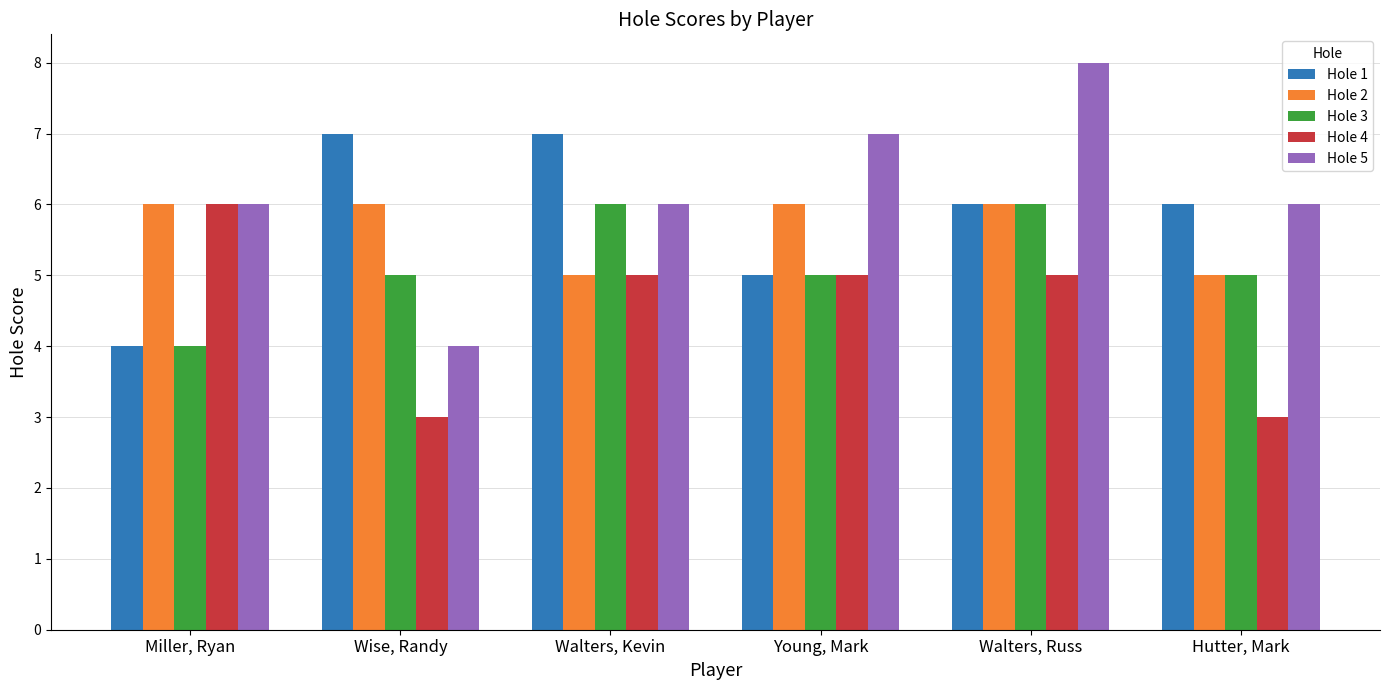

Between Wise, Randy and Walters, Russ, which series saw the biggest shift?

Hole 5